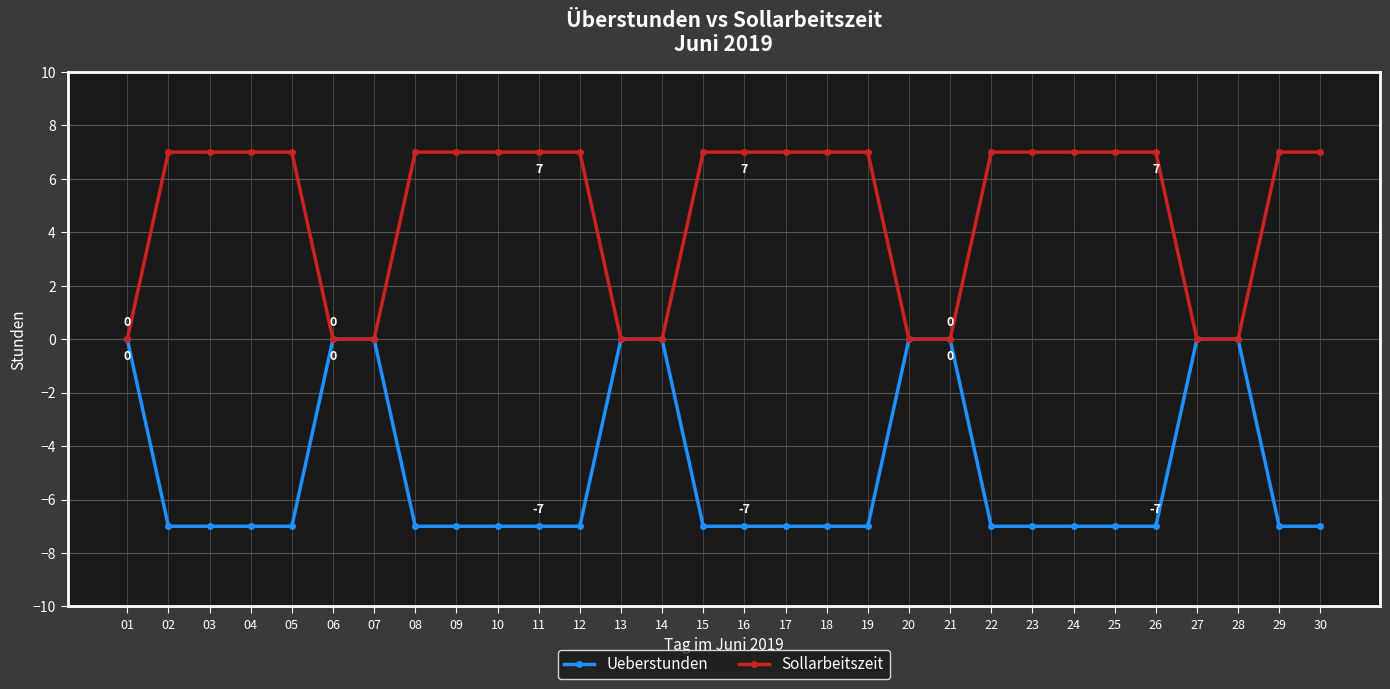

At how many categories does at least one series exceed 4?

21